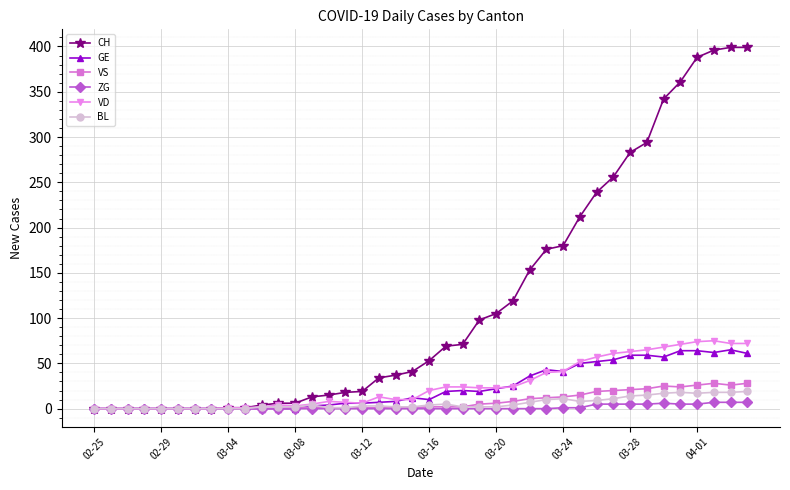

Which series has the largest total across all categories?

CH